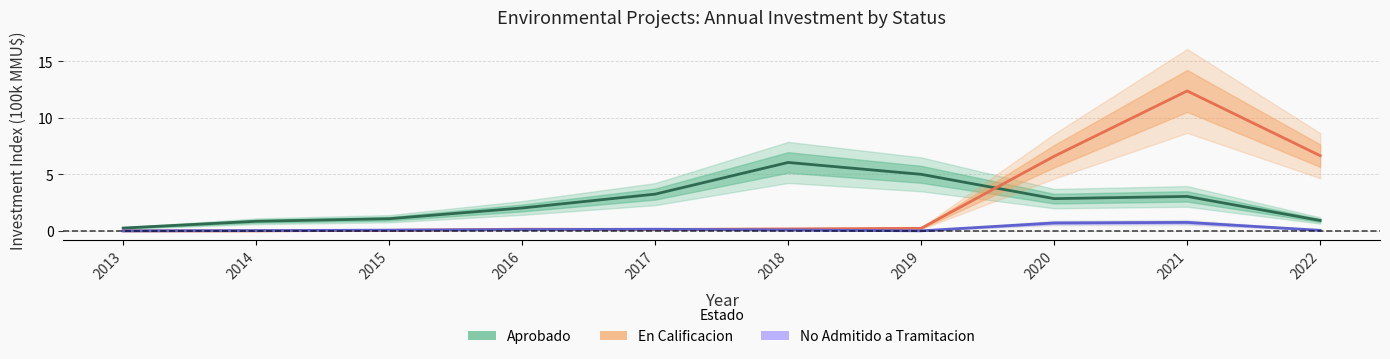

What is the maximum value for En Calificacion?

12.4